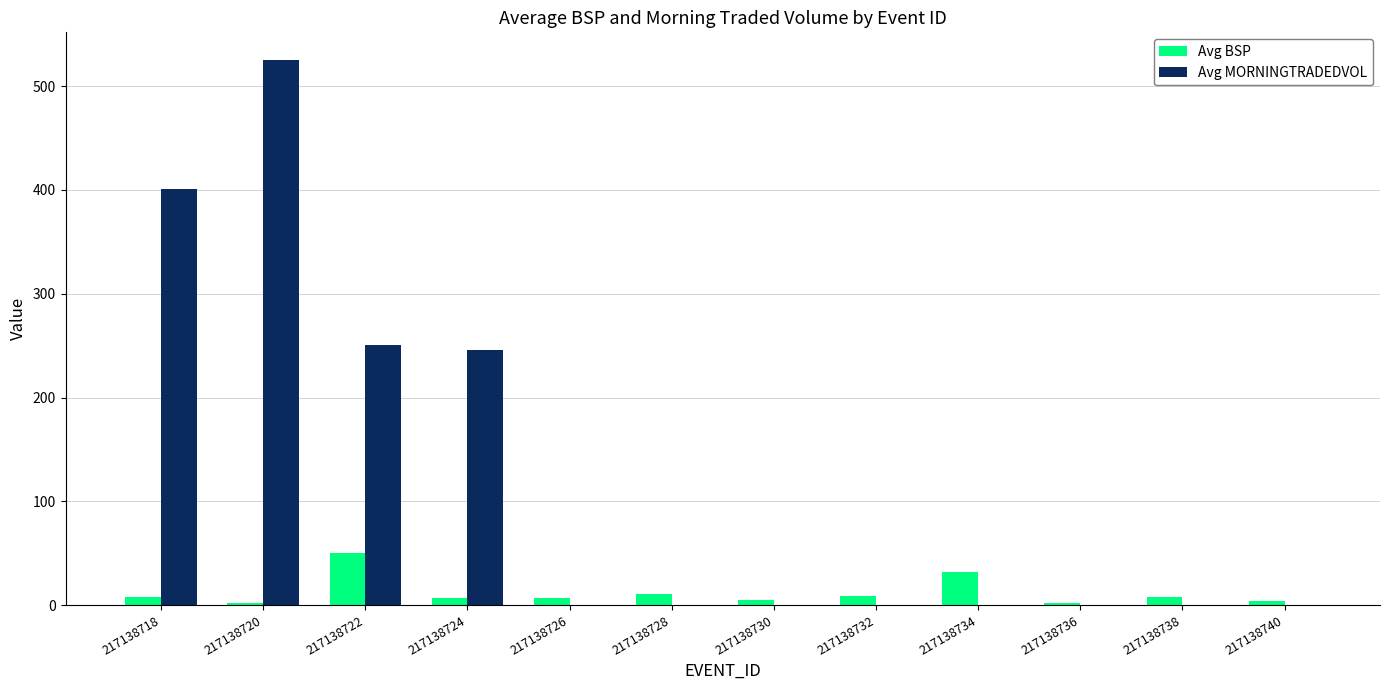

What is the average value of the Avg BSP series?

11.8